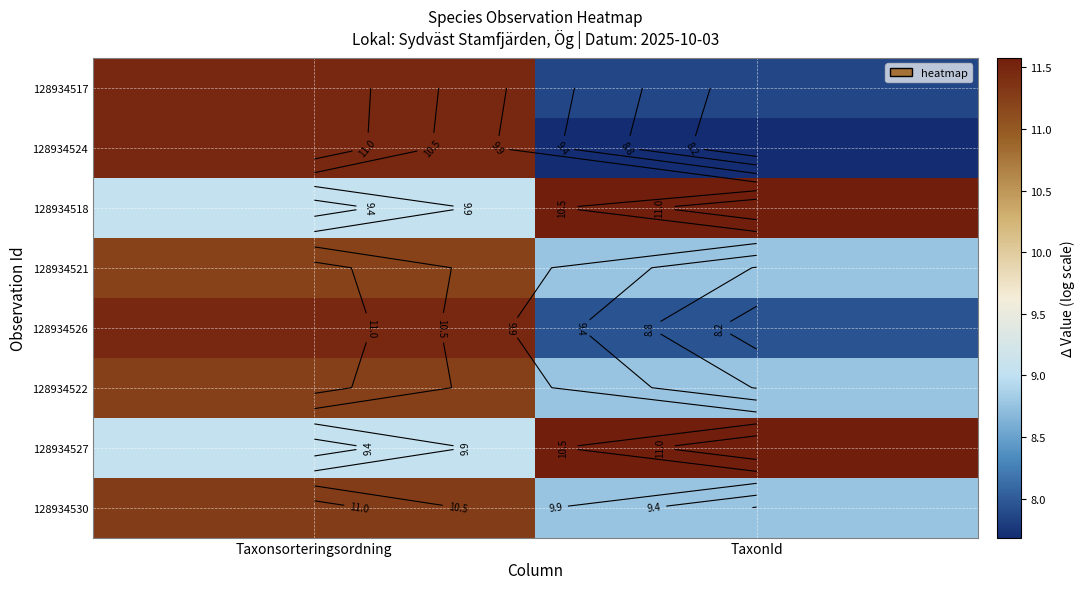

List the series in order of their peak value, highest first.

128934518, 128934527, 128934517, 128934524, 128934526, 128934530, 128934522, 128934521